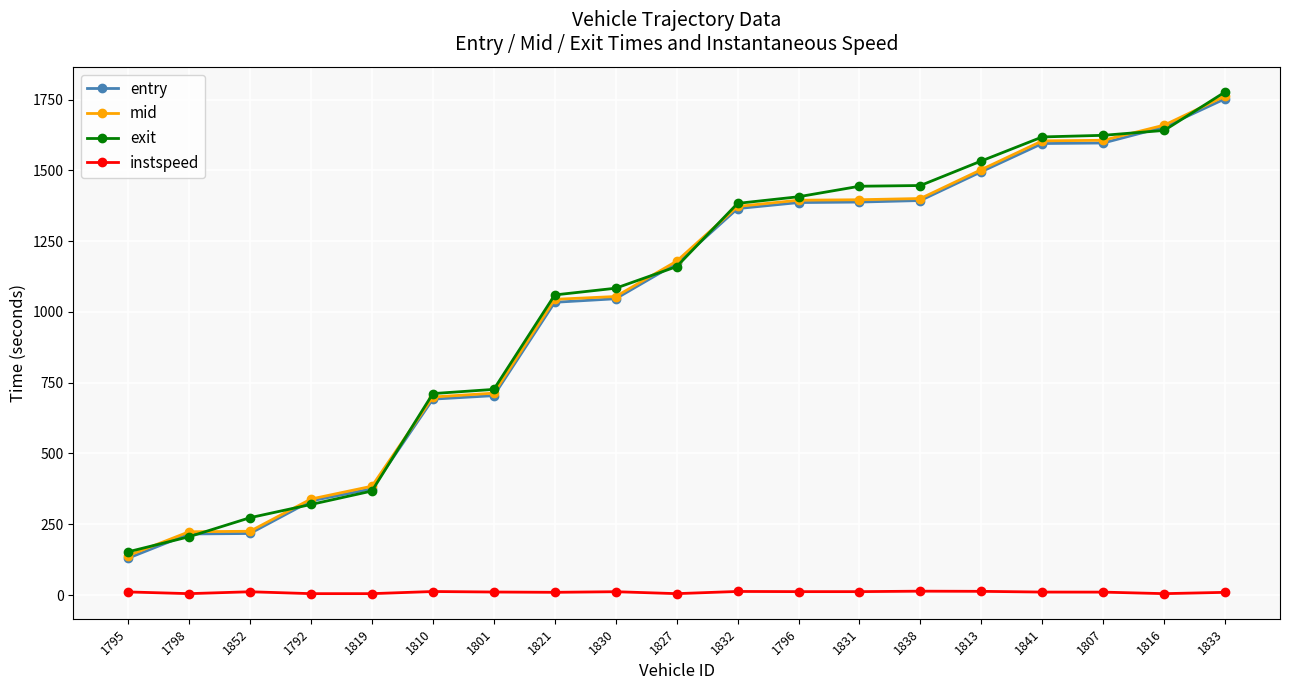

How many values in the mid series exceed 1179?

10